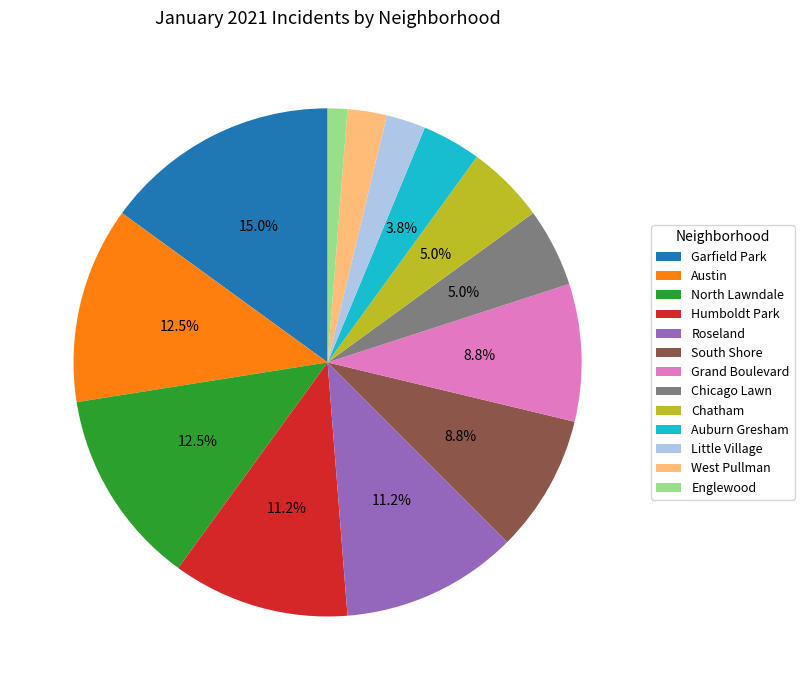

To the nearest percent, what is the difference between the Chatham and Grand Boulevard slice percentages?

4%